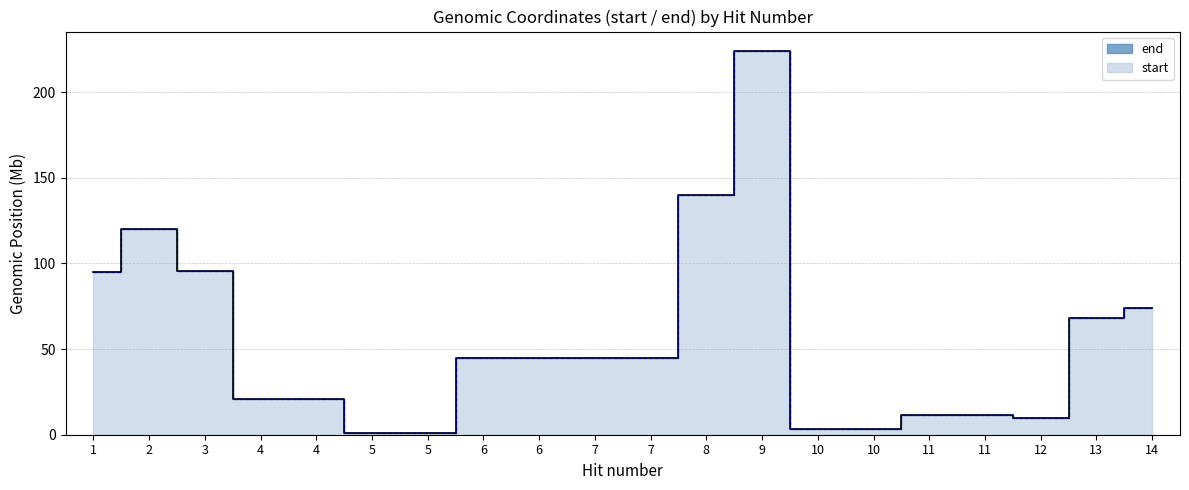

Count the number of data series in this chart.

2